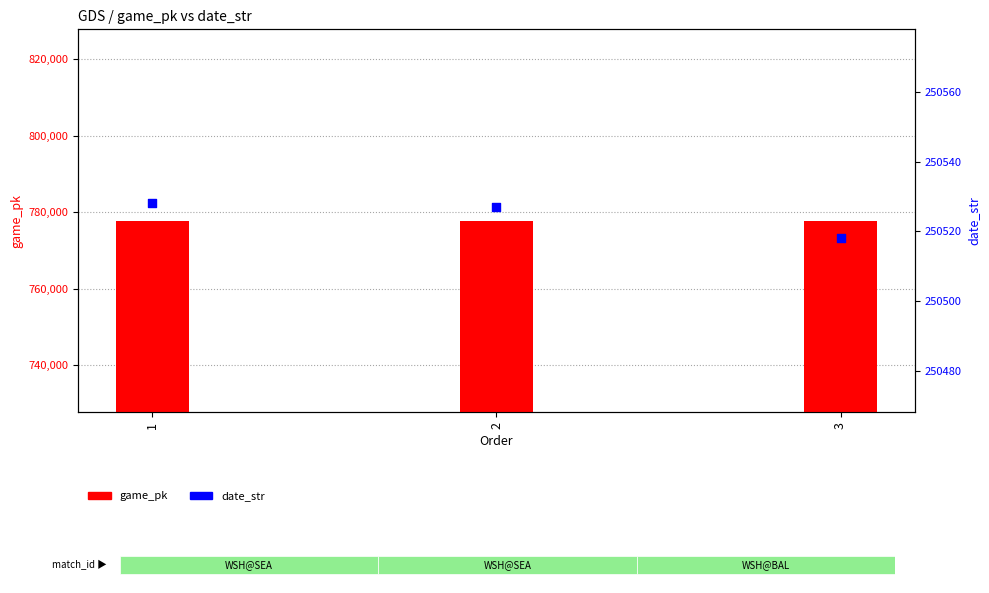

Which series reaches the minimum Y coordinate?

date_str